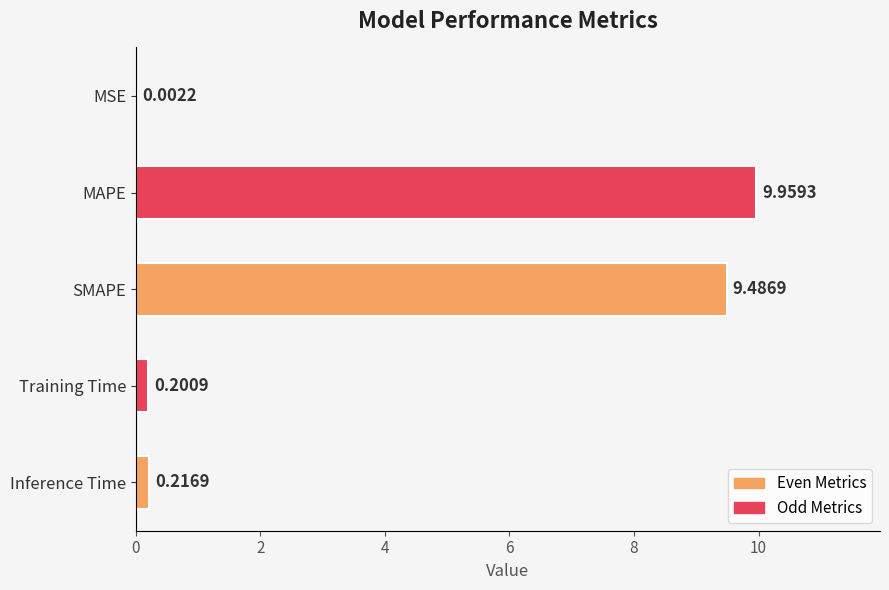

Which label corresponds to the largest value in the chart?

MAPE